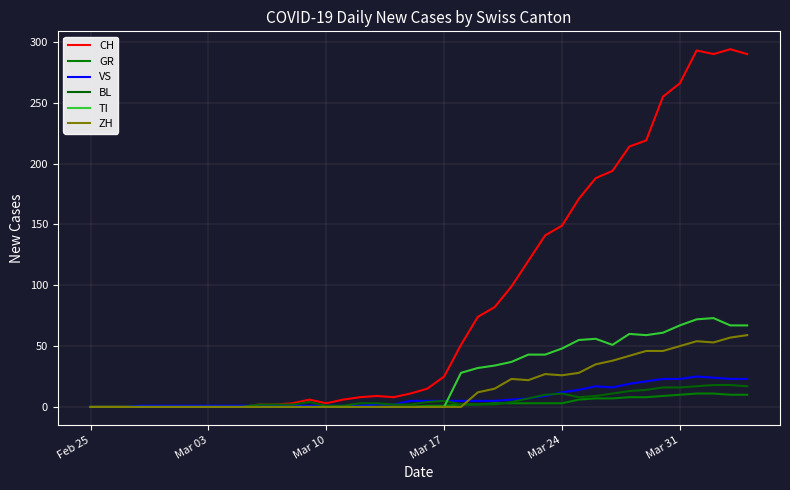

What is the difference between the second highest and second lowest values in the TI series?

72